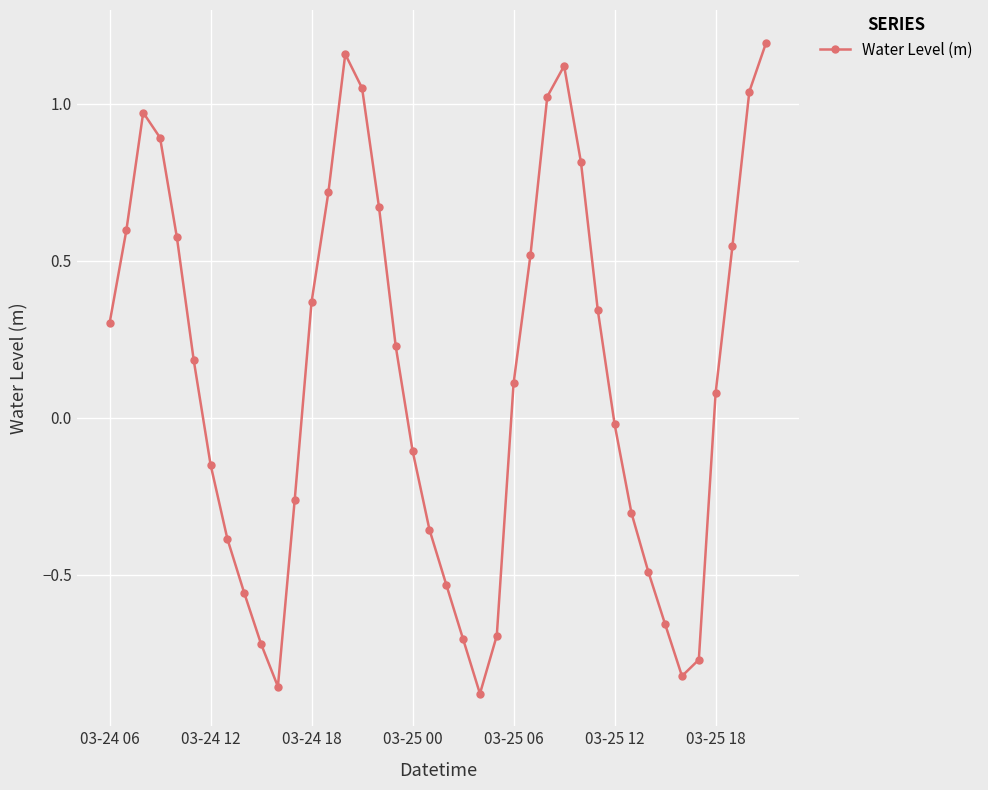

What is the difference between the second highest and minimum values?

2.0